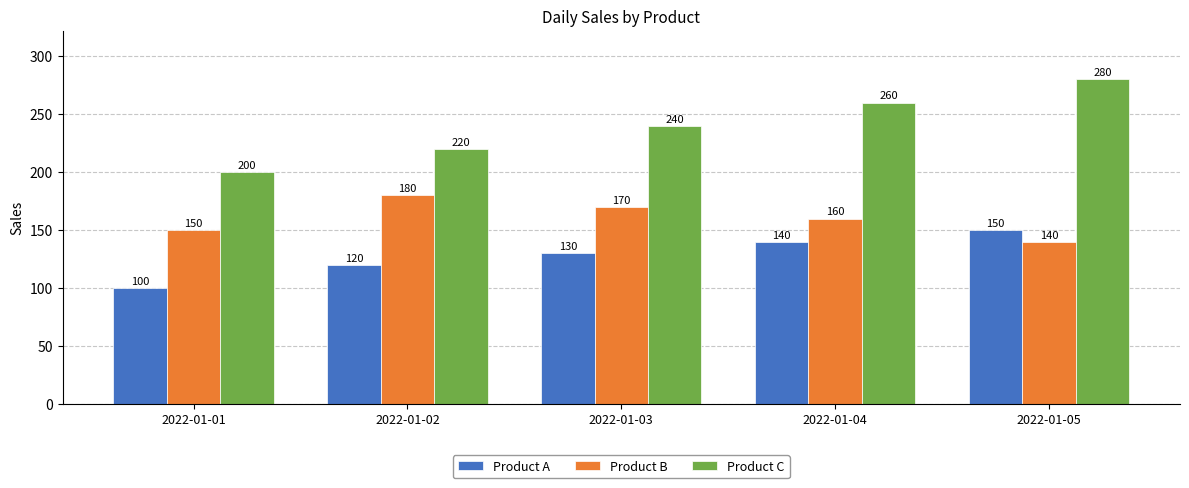

Reading left to right, transcribe all the data shown in this chart.

Product A: 100	120	130	140	150
Product B: 150	180	170	160	140
Product C: 200	220	240	260	280